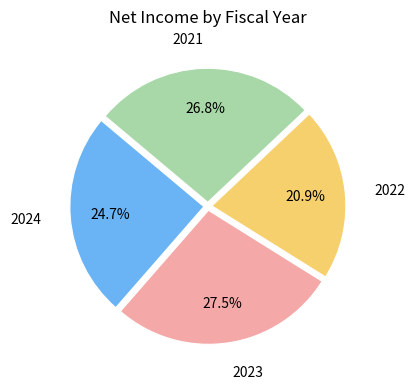

Is there a majority slice in this chart?

No